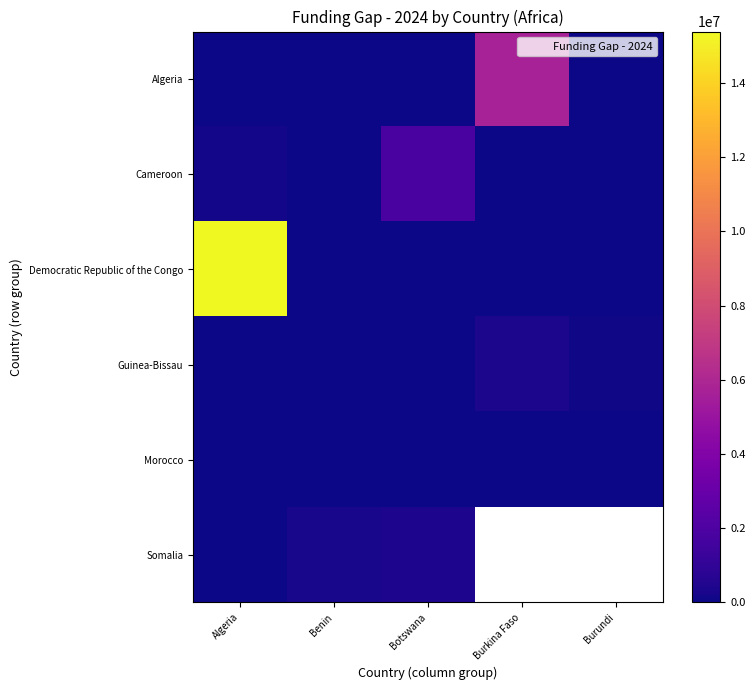

Which category has the highest value across all series?

Algeria